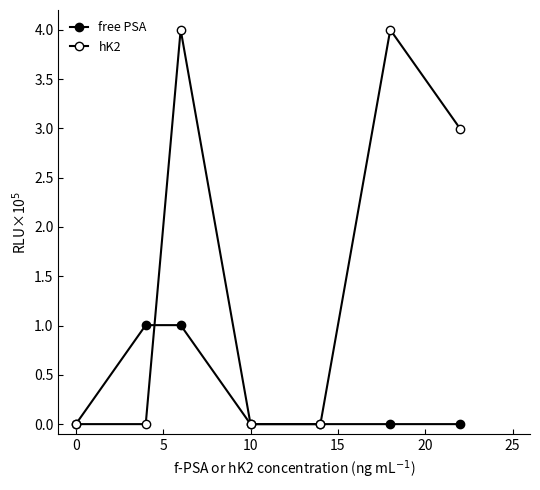

How many lines are shown in the chart?

2